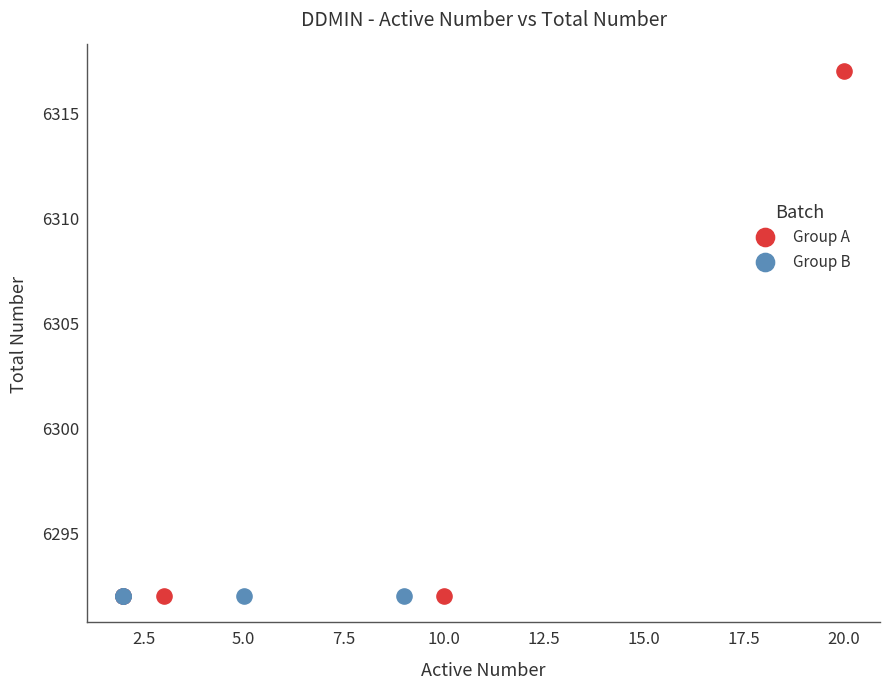

Which series contains the highest Y value?

Group A